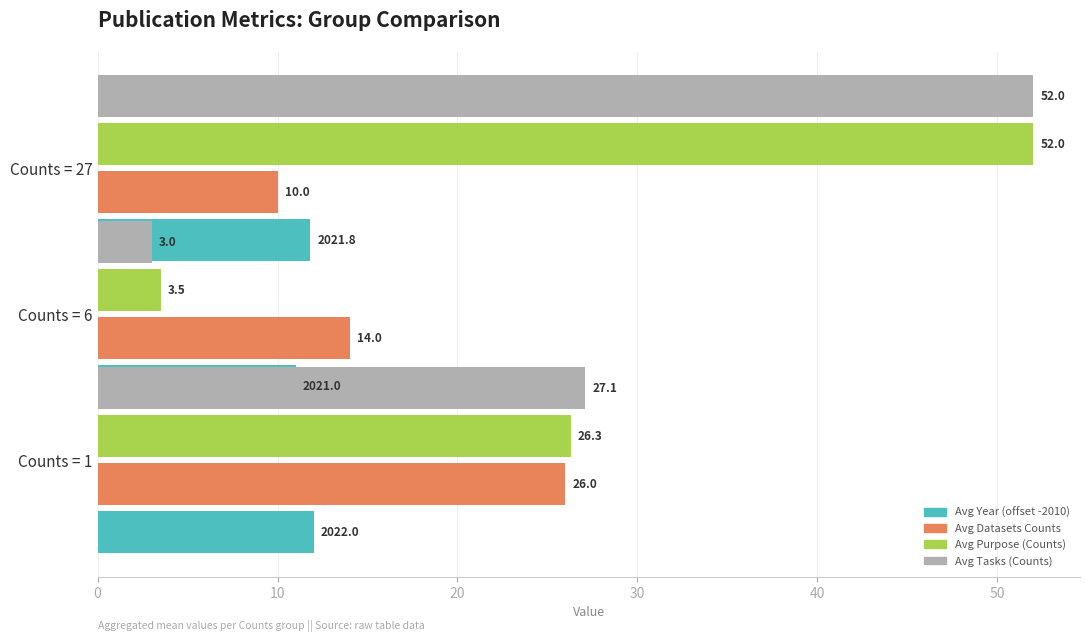

Is it true that Avg Tasks (Counts) equals 52.0 at 20?

True